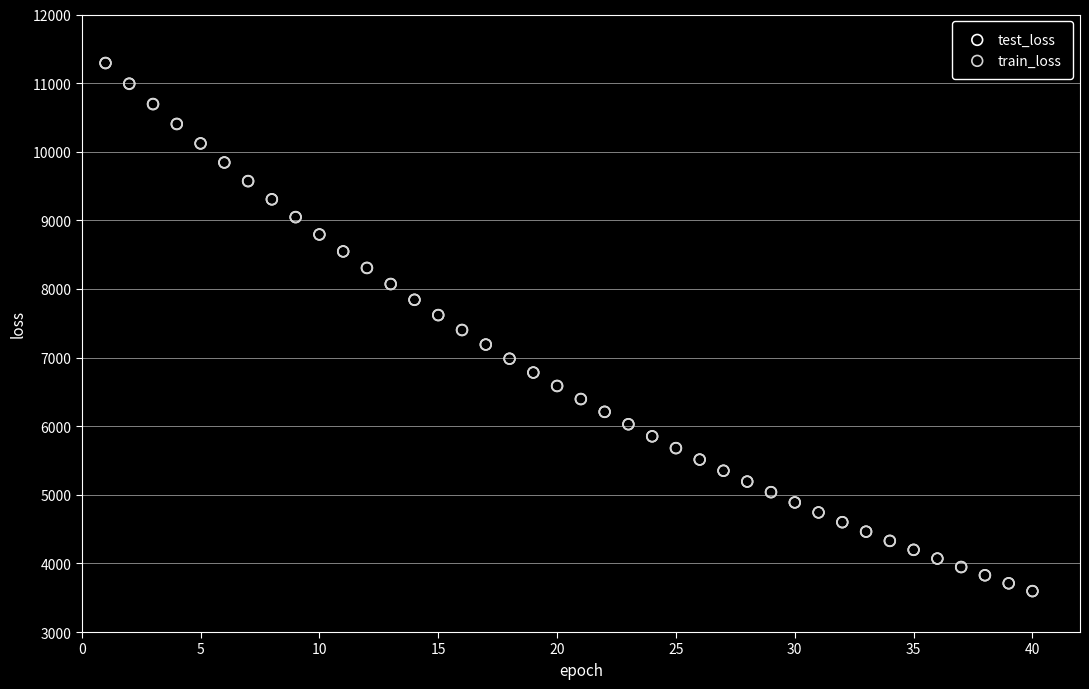

What are all the series names shown in the legend?

test_loss, train_loss